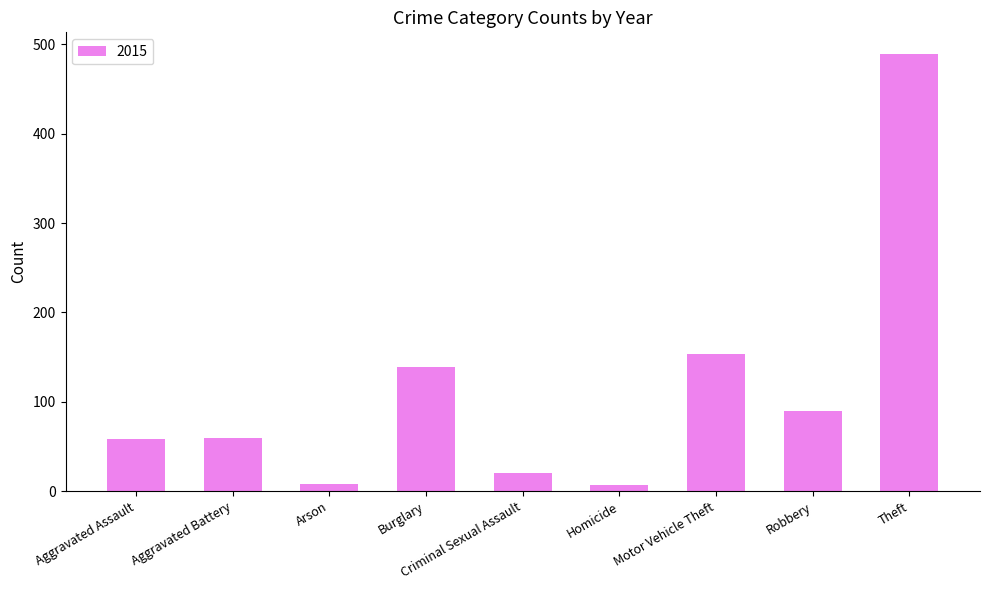

What is the difference between the maximum and minimum values?

482